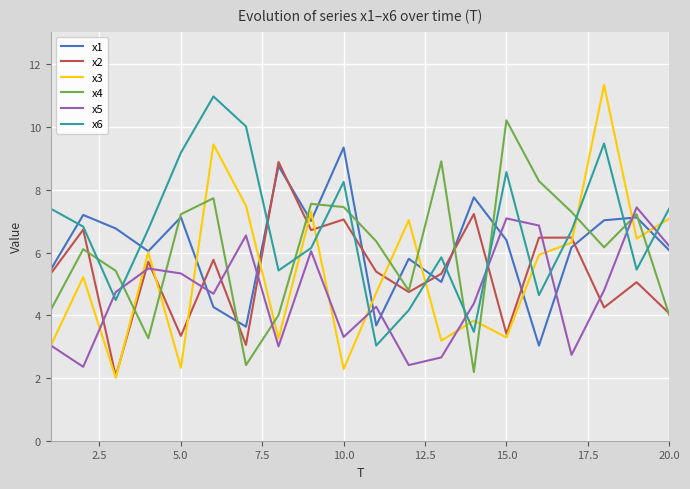

What is the minimum value for x5?

2.4